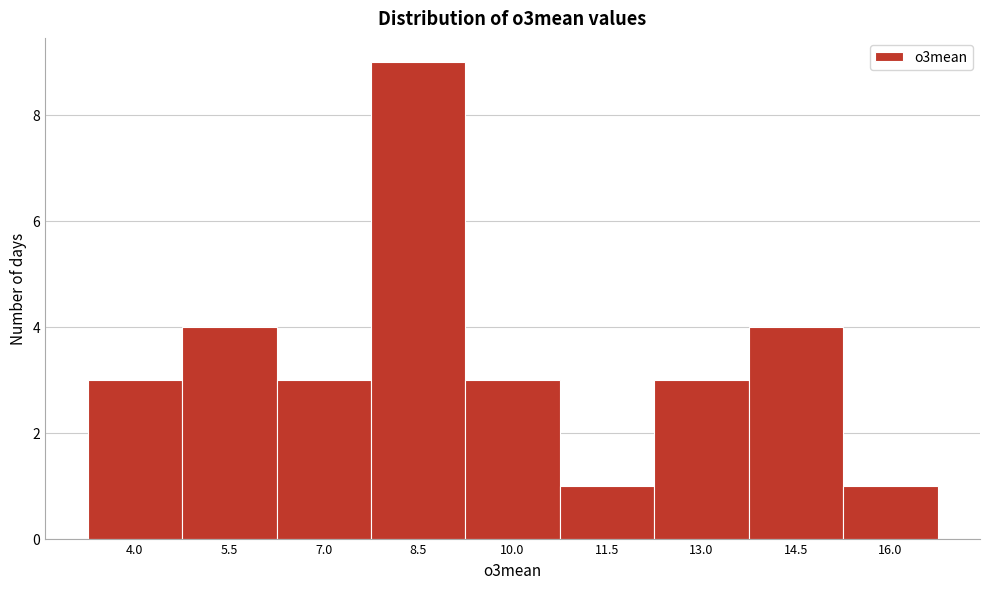

Reading left to right, list all the values displayed in this chart.

4.0=3	5.5=4	7.0=3	8.5=9	10.0=3	11.5=1	13.0=3	14.5=4	16.0=1